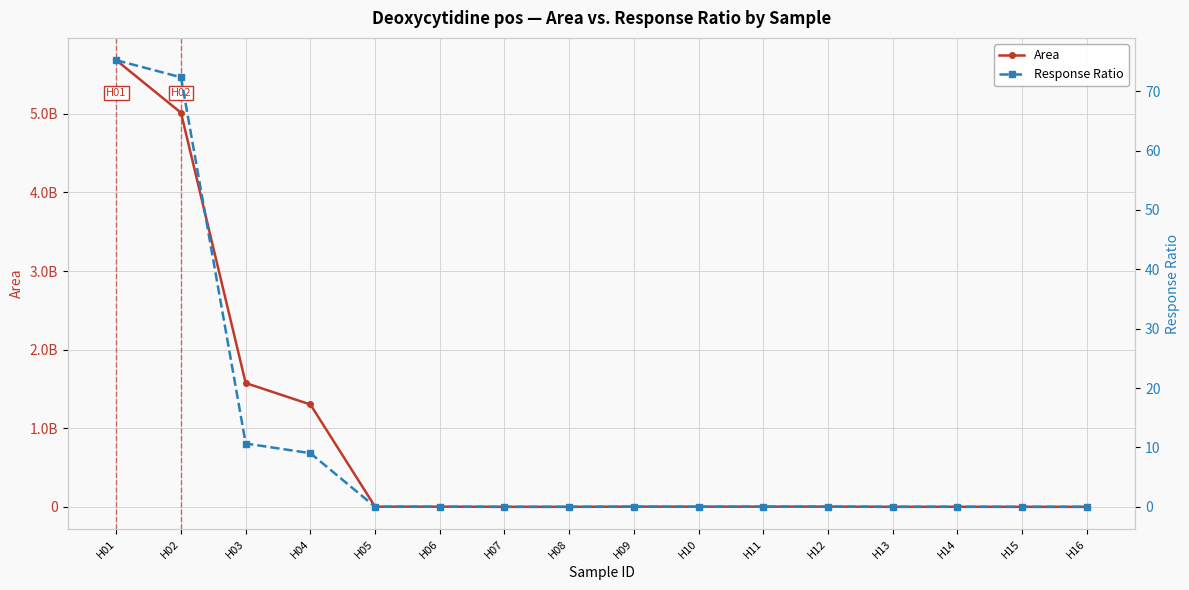

What is the greatest value displayed?

5681852370.0